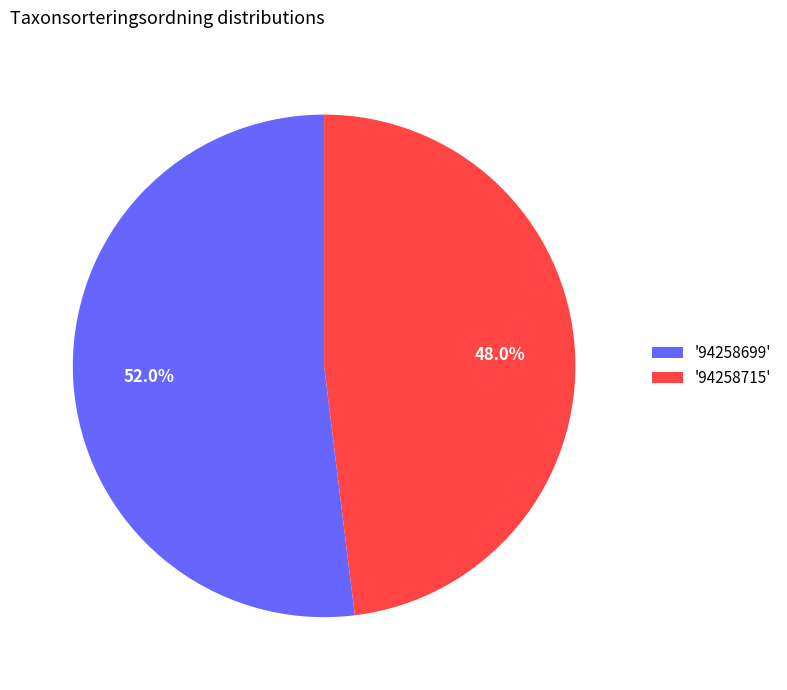

What is the largest slice in the pie chart?

'94258699'